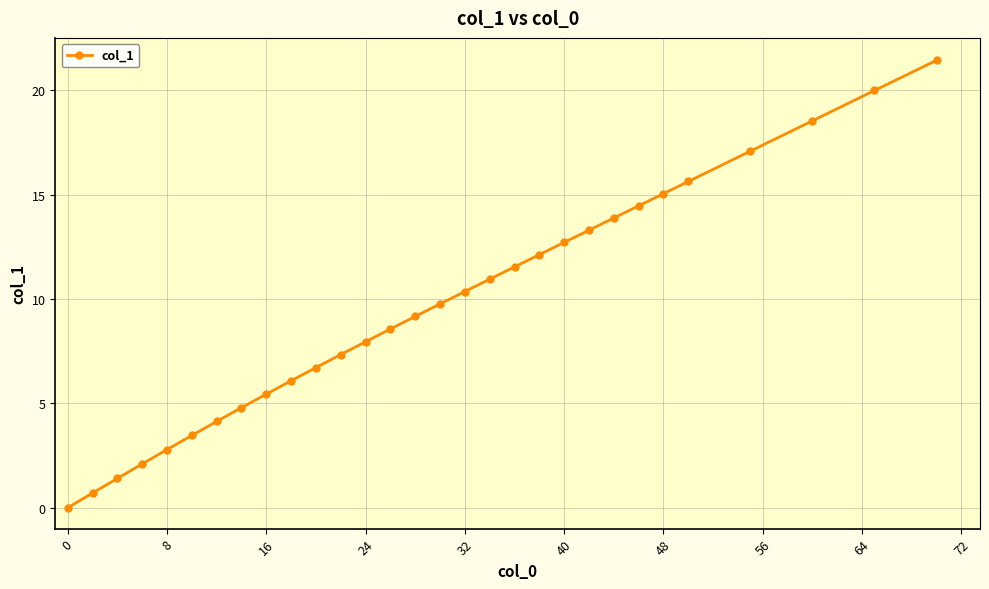

Reading left to right, extract all data points from this chart.

0.0	0.7	1.4	2.1	2.8	3.5	4.1	4.8	5.4	6.1	6.7	7.3	8.0	8.6	9.2	9.8	10.4	11.0	11.5	12.1	12.7	13.3	13.9	14.5	15.0	15.6	17.1	18.5	20.0	21.4